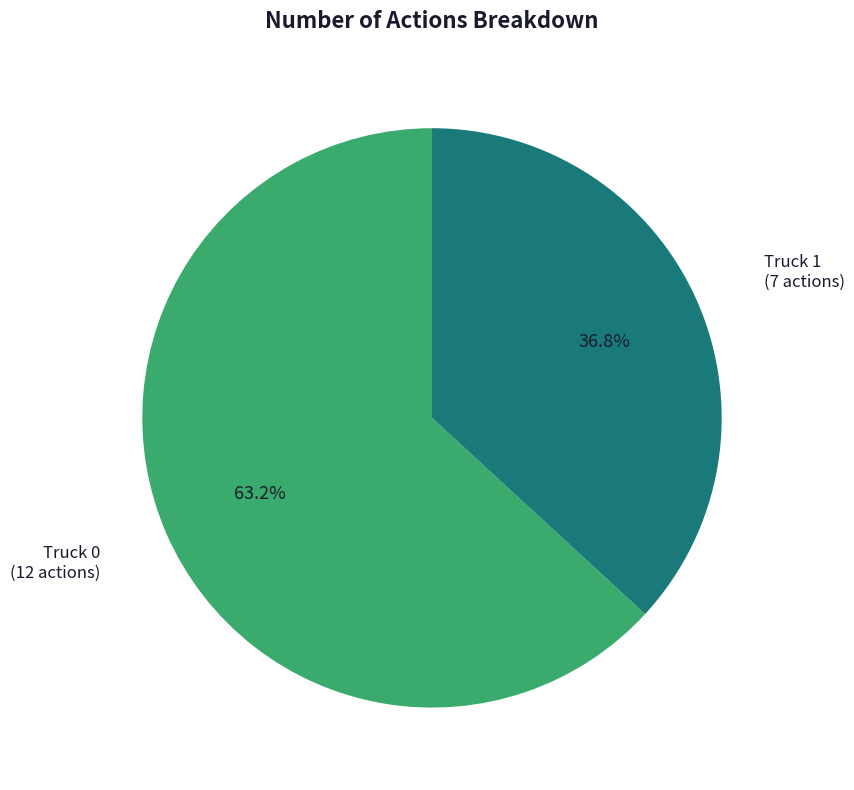

To the nearest percent, what is the difference between the Truck 0 and Truck 1 slice percentages?

26%